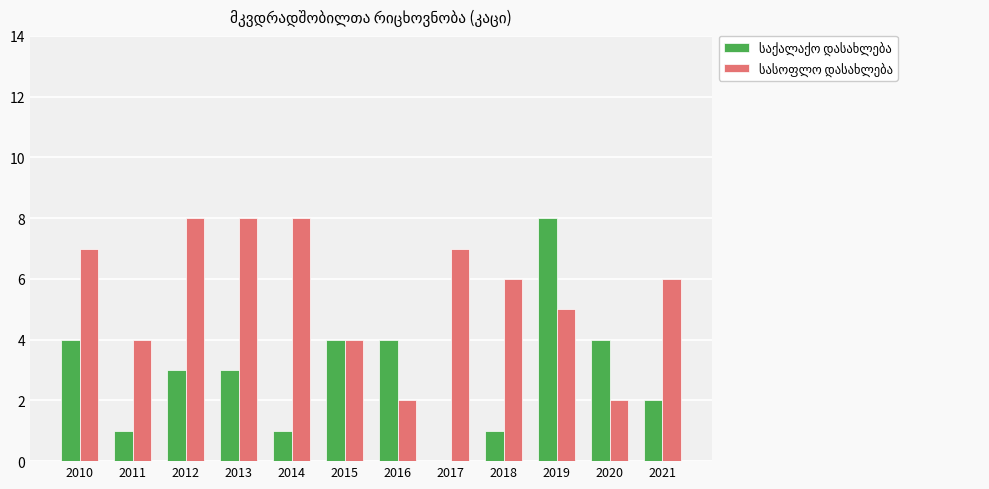

At which category is the sum across all series the highest?

2019